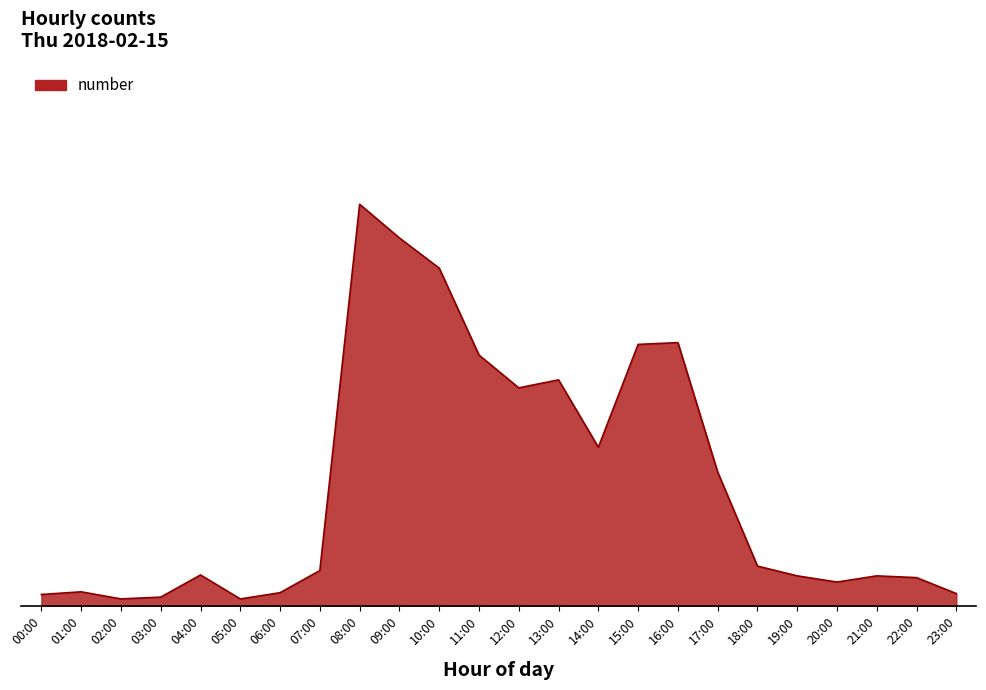

The chart shows a value of 0.1 at 07:00. True or false?

True